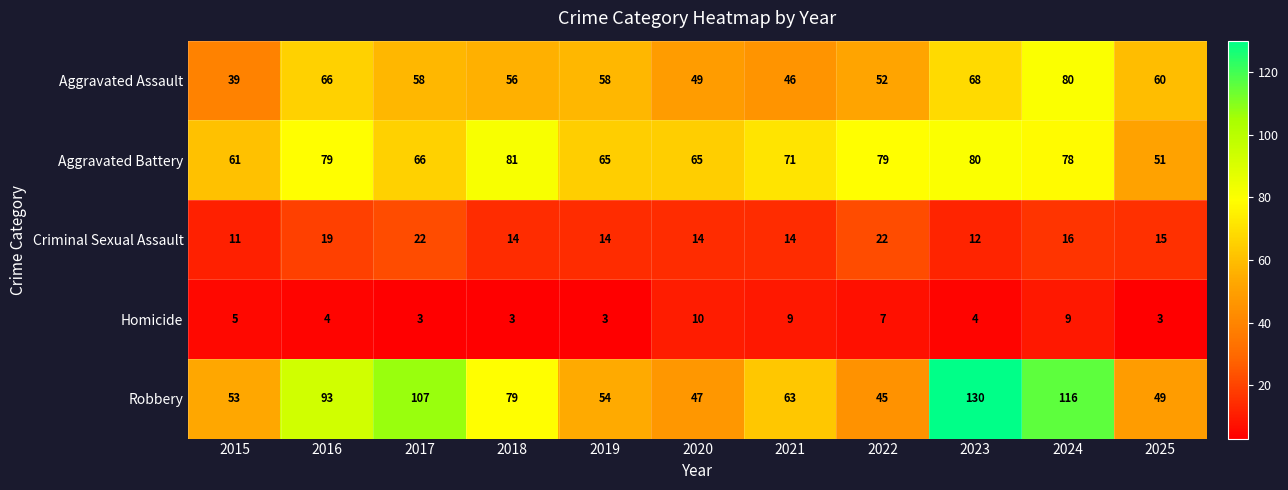

The value of Robbery at 2015 is 53. True or false?

True